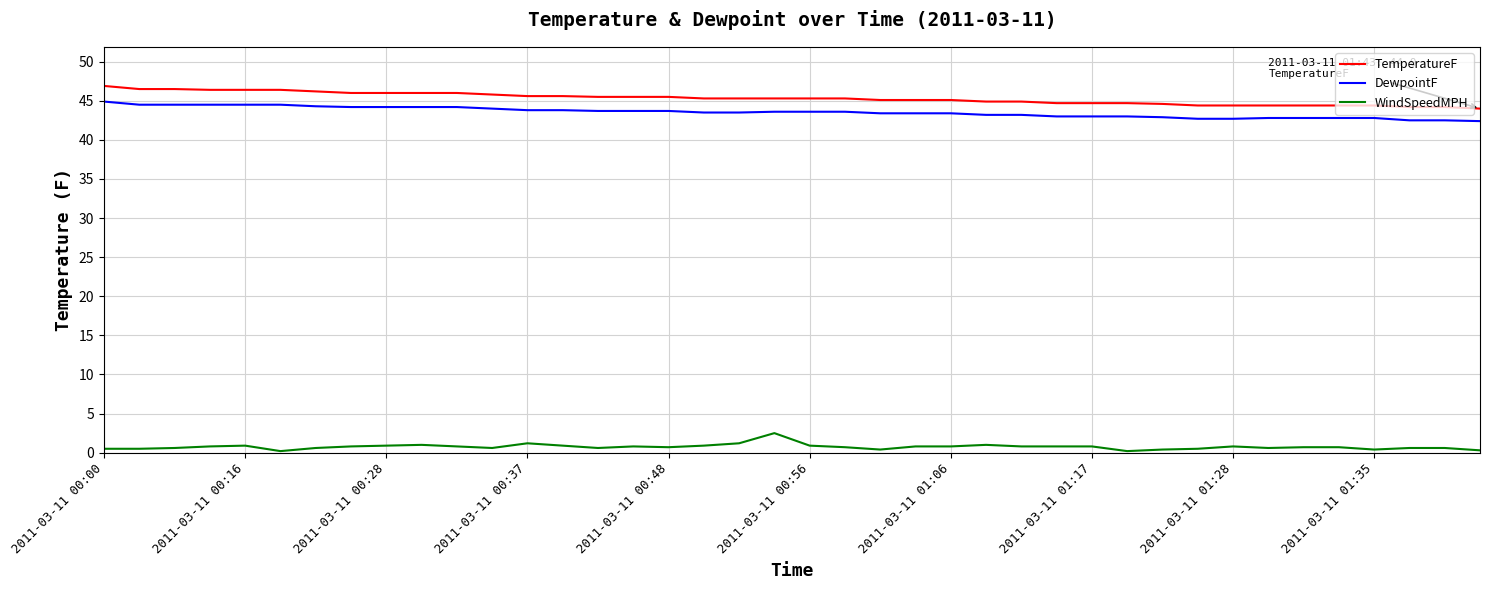

True or false: WindSpeedMPH and DewpointF intersect in this chart.

False